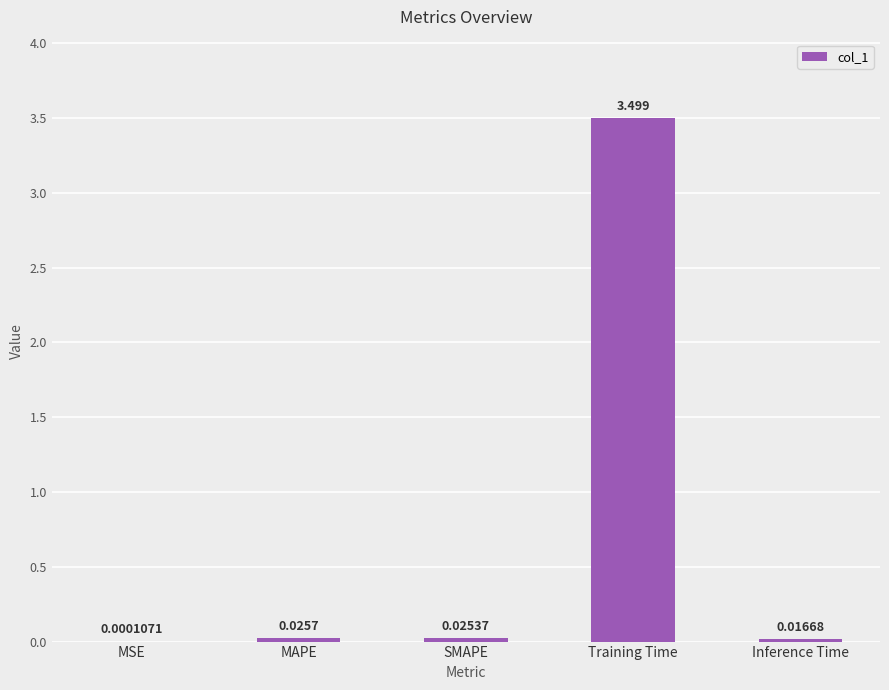

Which category has the highest value across all series?

Training Time